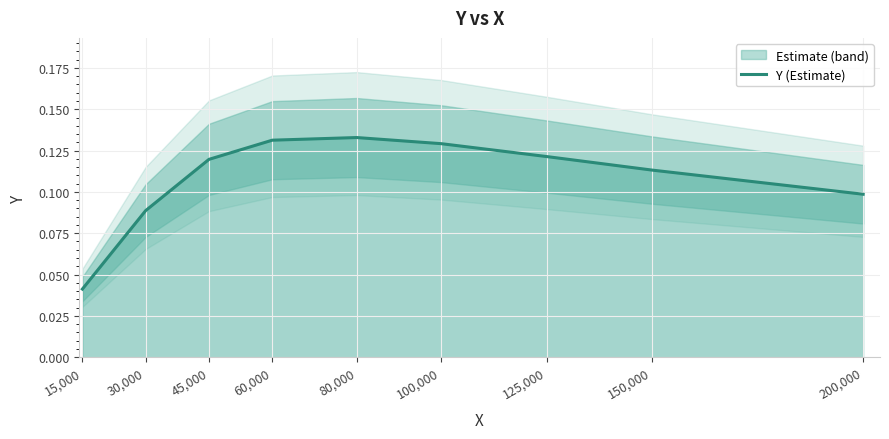

Reading left to right, transcribe all the data shown in this chart.

15,000=0.0	30,000=0.1	45,000=0.1	60,000=0.1	80,000=0.1	100,000=0.1	125,000=0.1	150,000=0.1	200,000=0.1